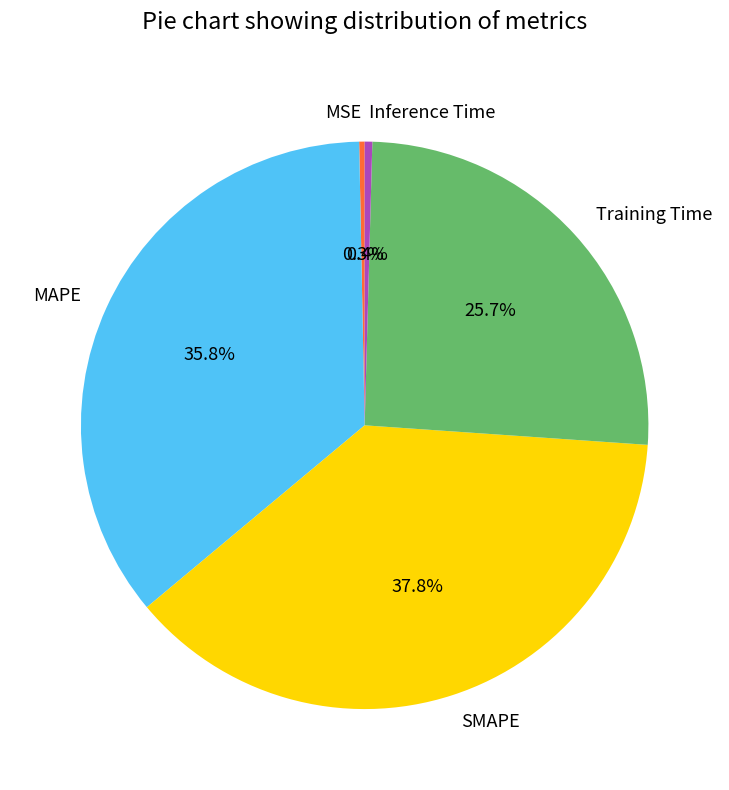

To the nearest percent, what percentage of the pie is MAPE?

36%